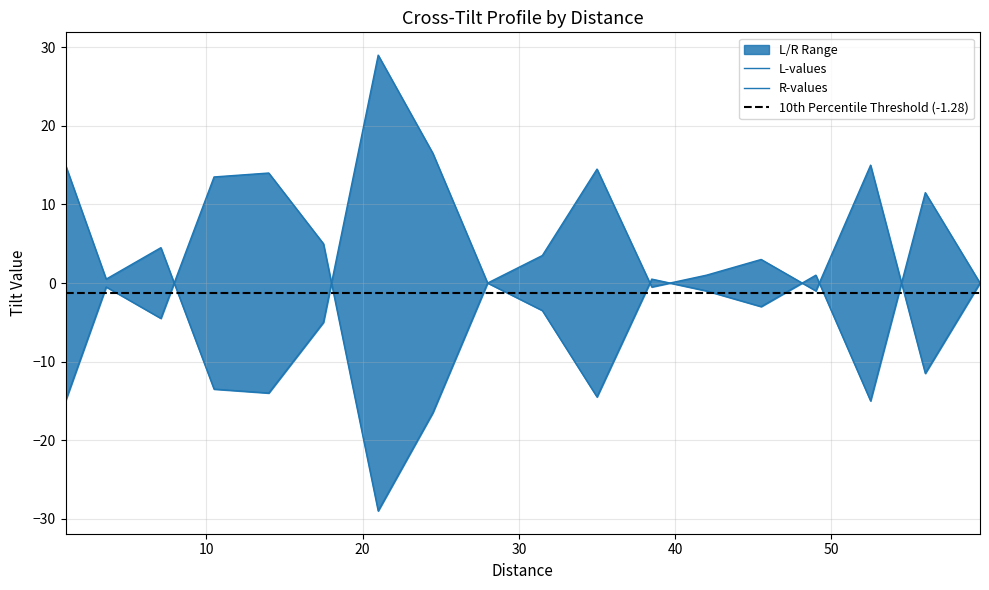

How many times do R-values and L-values cross each other?

7